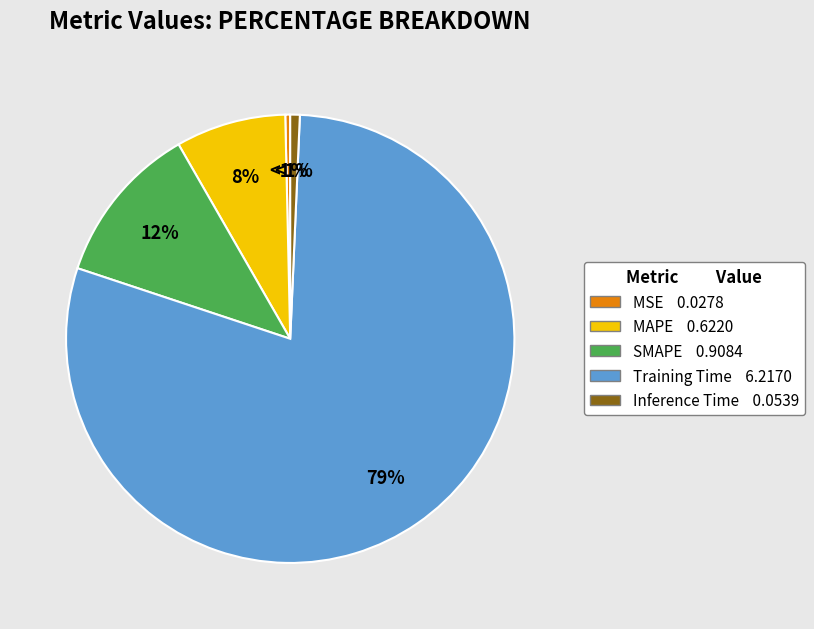

How many segments does this pie chart have?

5